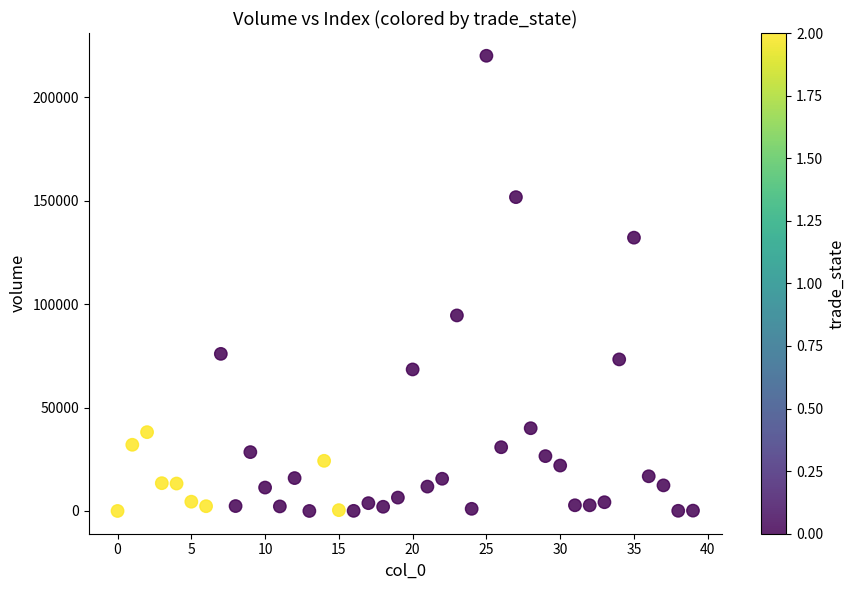

What is the range of Y values (max minus min)?

219948.2